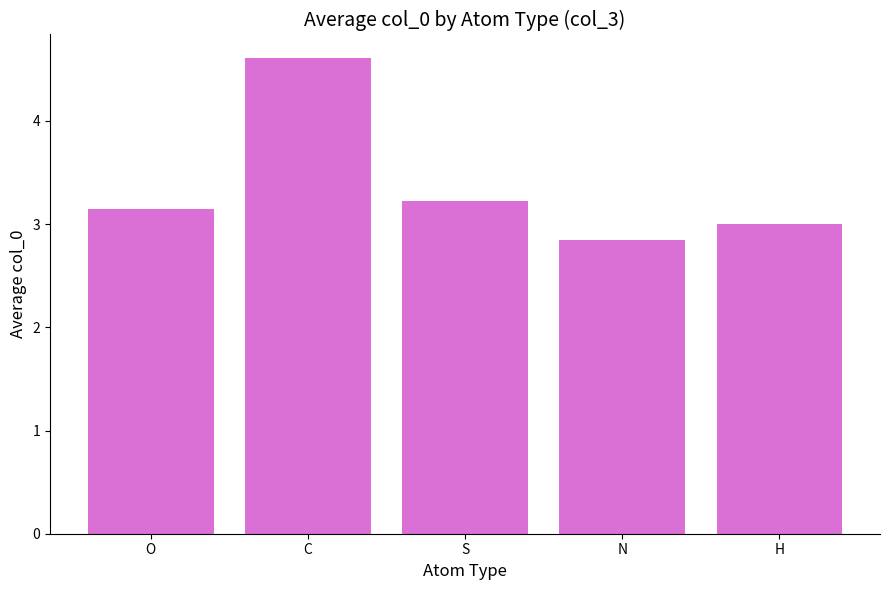

What is the sum of all values?

16.8